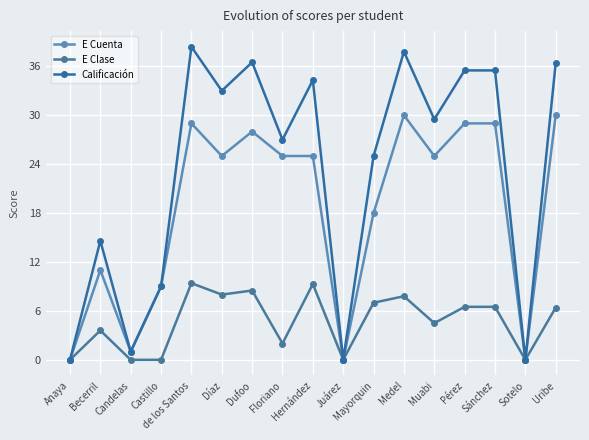

True or false: E Clase and Calificación cross at least once.

False